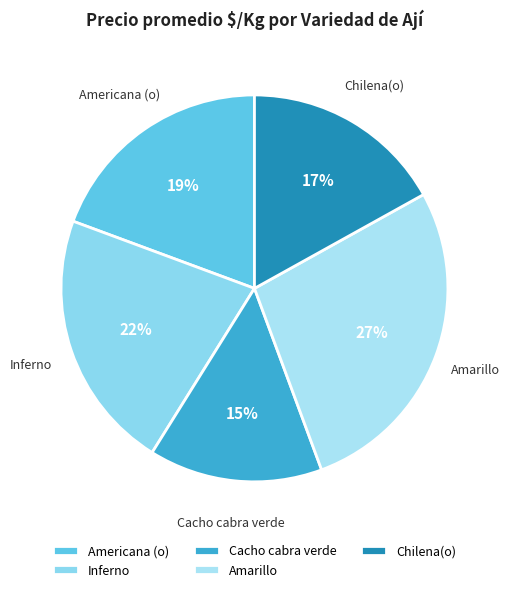

Between Cacho cabra verde and Americana (o), which is larger?

Americana (o)